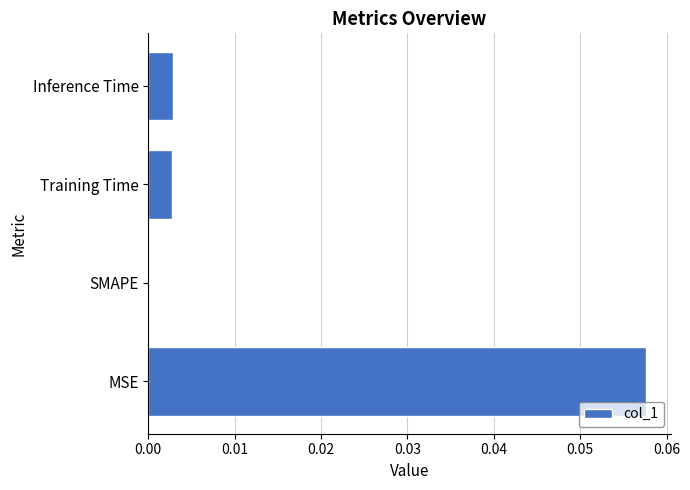

Is it true that the value at Training Time is 0.0?

True